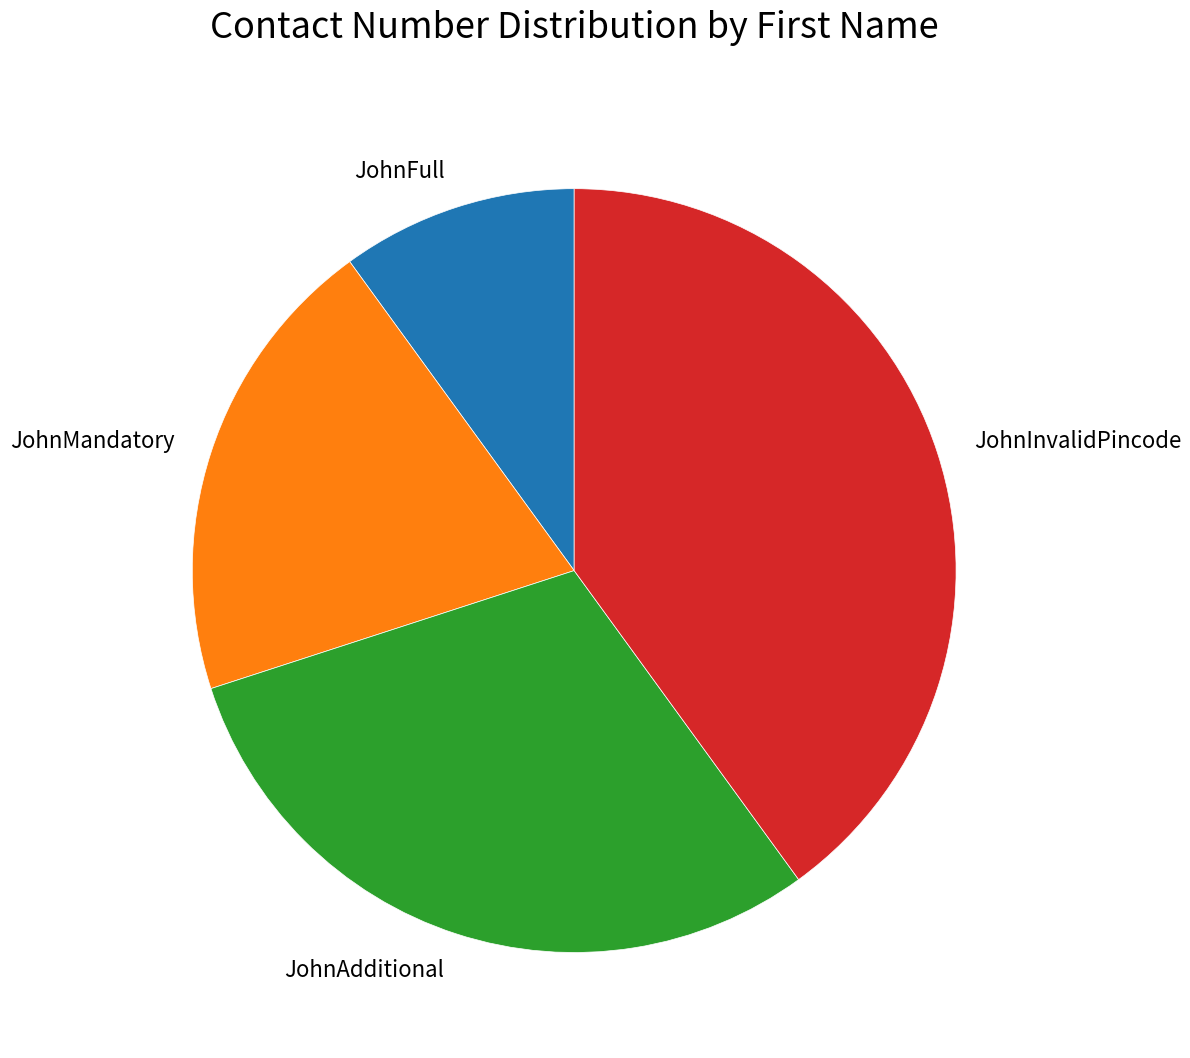

Count the number of slices in the pie.

4